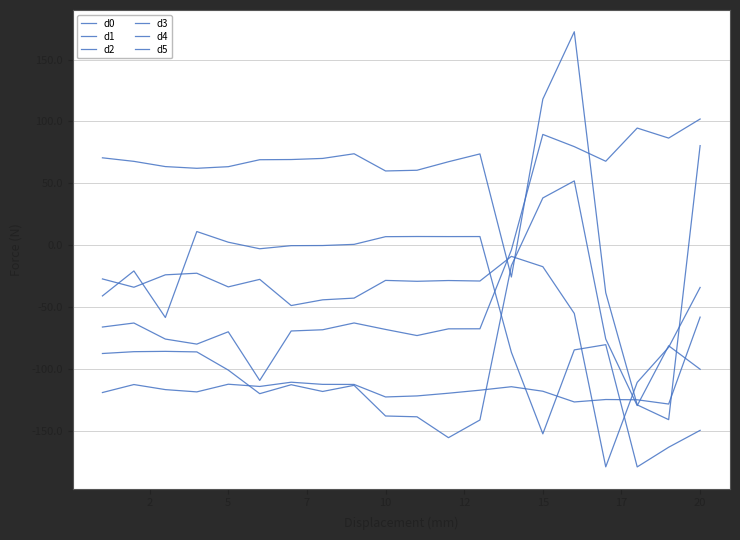

Which category has the highest value in the d4 series?

7